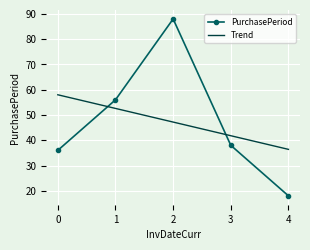

True or false: Trend has a value of 82.6 at 0.

False